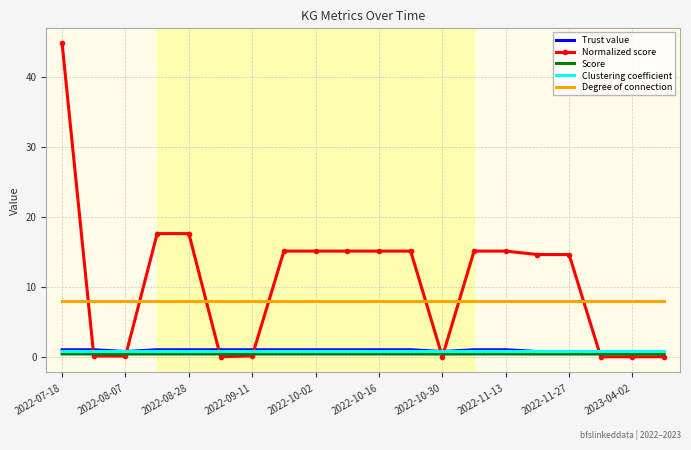

What is the greatest value displayed?

44.7